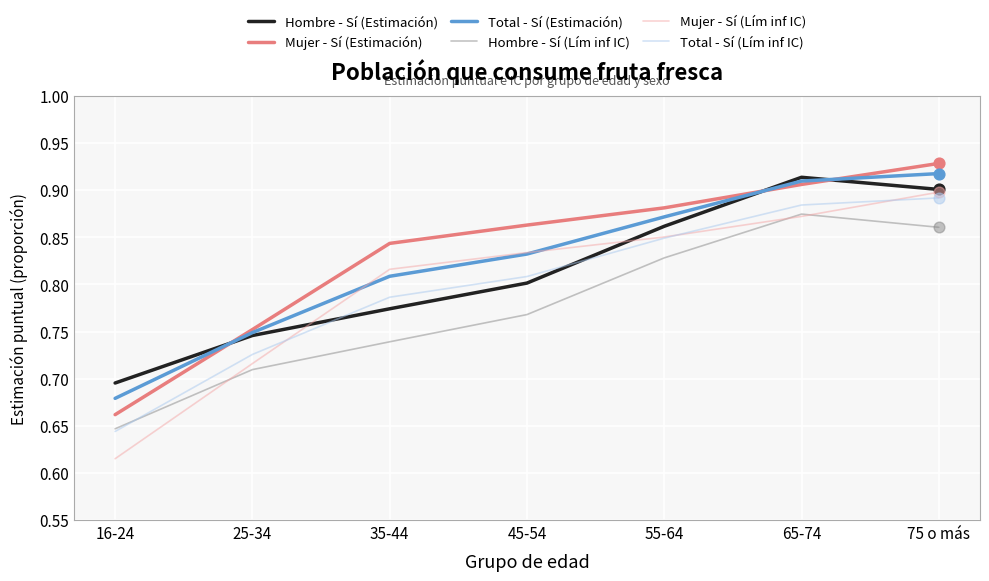

Is the value of Mujer - Sí (Estimación) at 25-34 greater than the value of Hombre - Sí (Estimación) at 45-54?

No